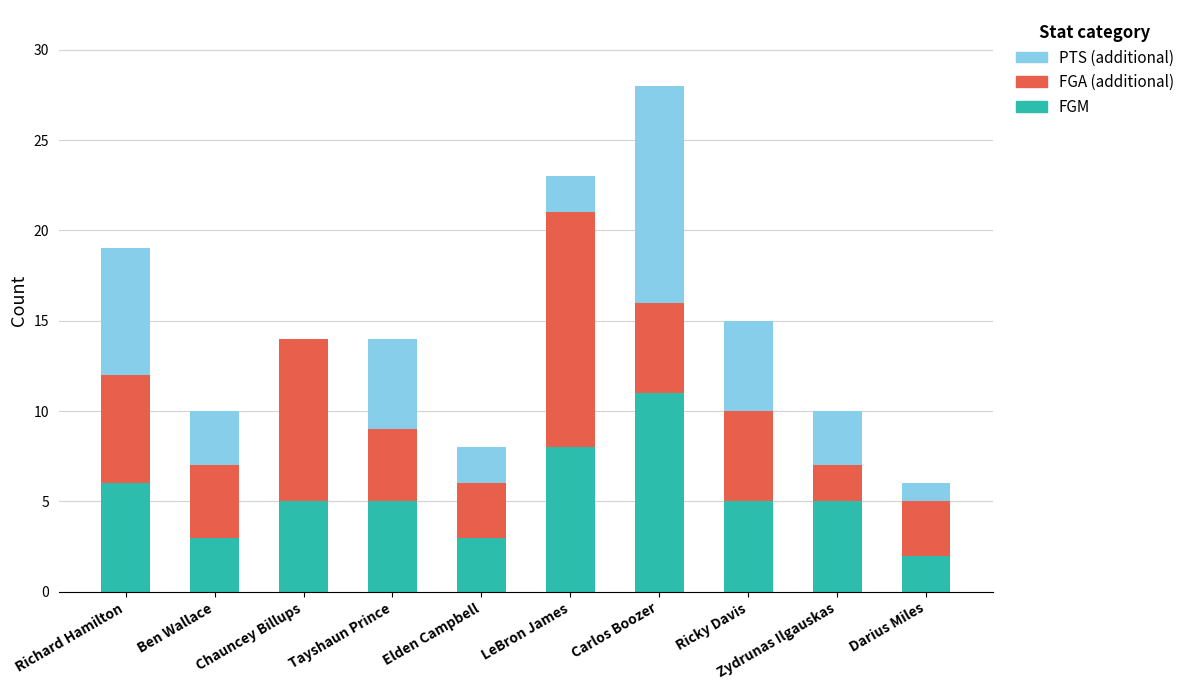

At which category is the sum across all series the highest?

Carlos Boozer